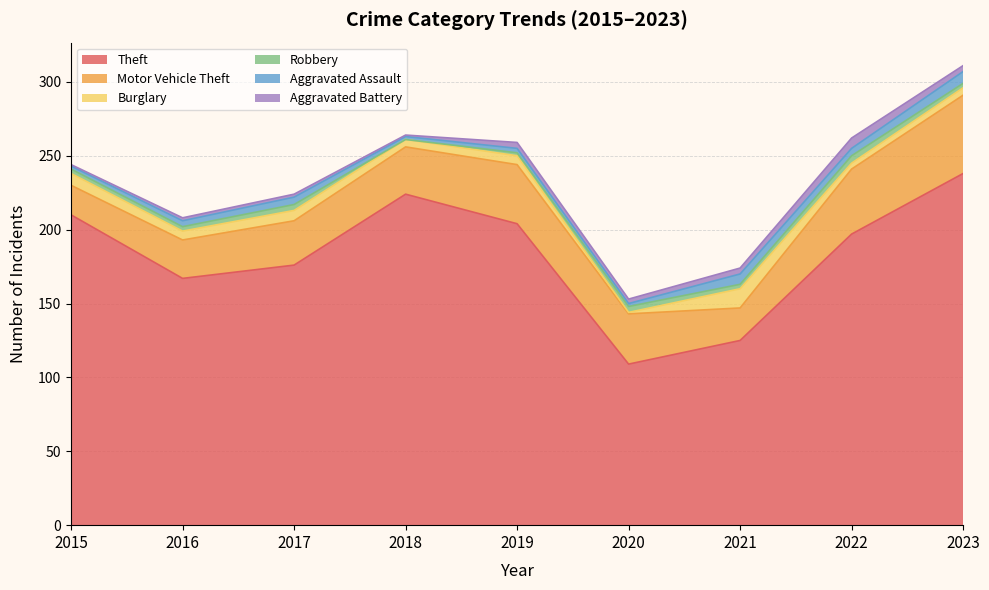

What is the approximate value of Robbery at 2017?

4